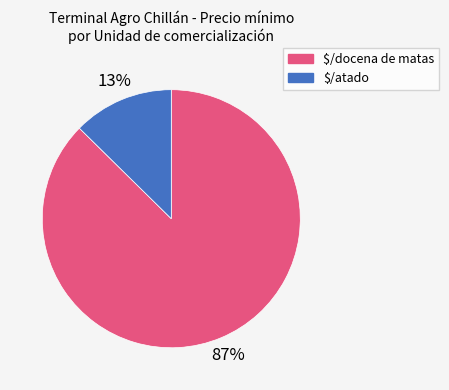

The $/docena de matas slice represents 95% of the pie. True or false?

False